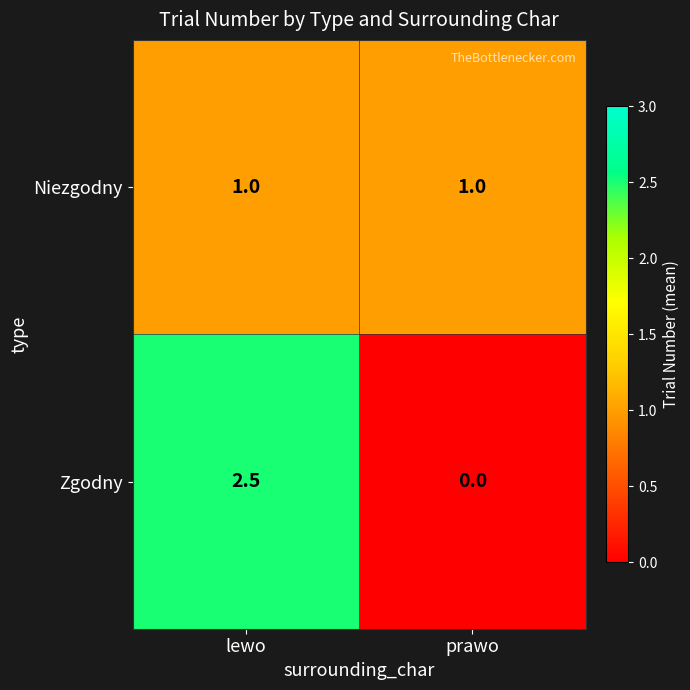

Between lewo and prawo, which series saw the biggest shift?

Zgodny